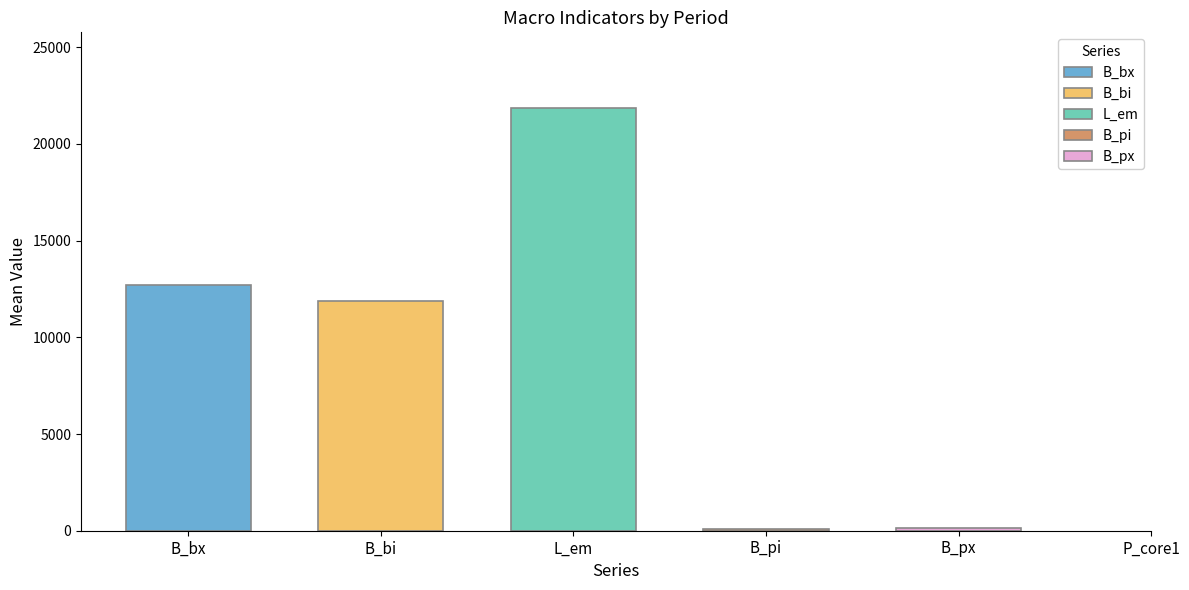

What is the total value across all series at 2001-02?

47442.1